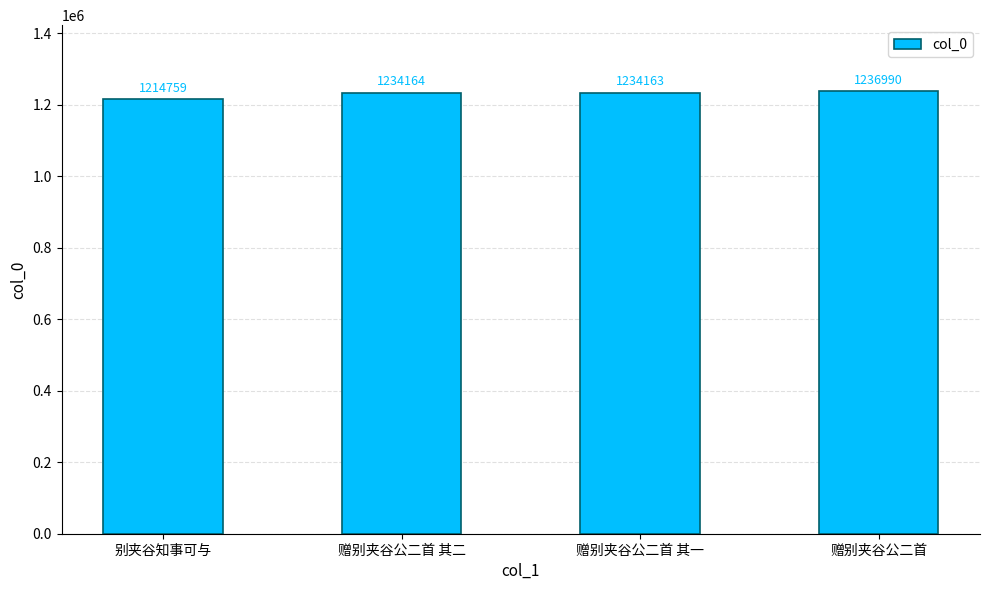

Between 别夹谷知事可与 and 赠别夹谷公二首, which is larger?

赠别夹谷公二首